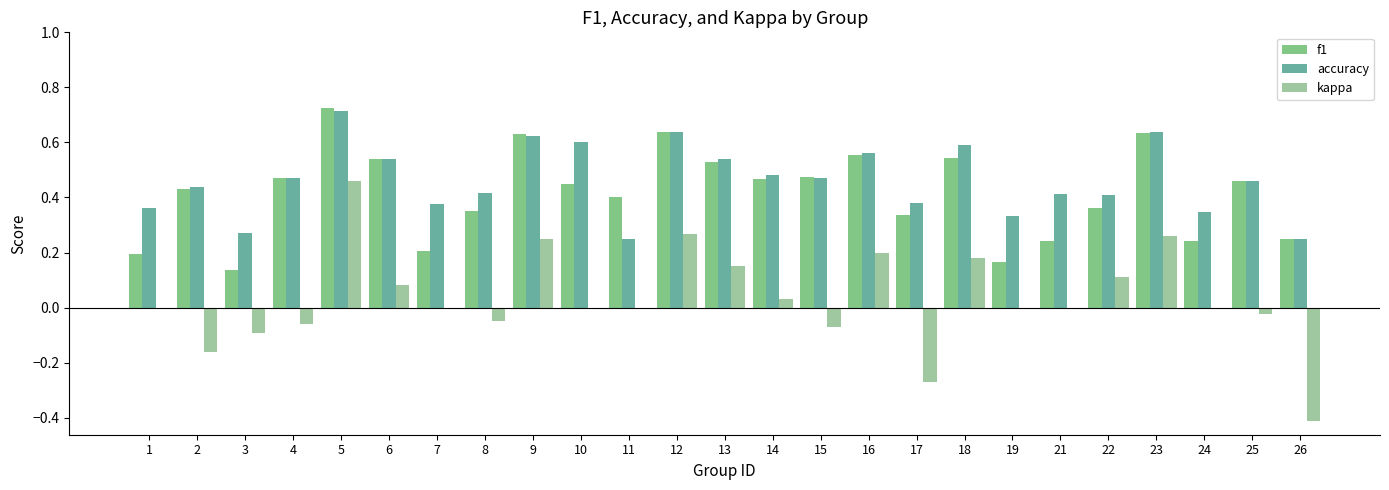

The value of accuracy at 9 is 0.6. True or false?

True